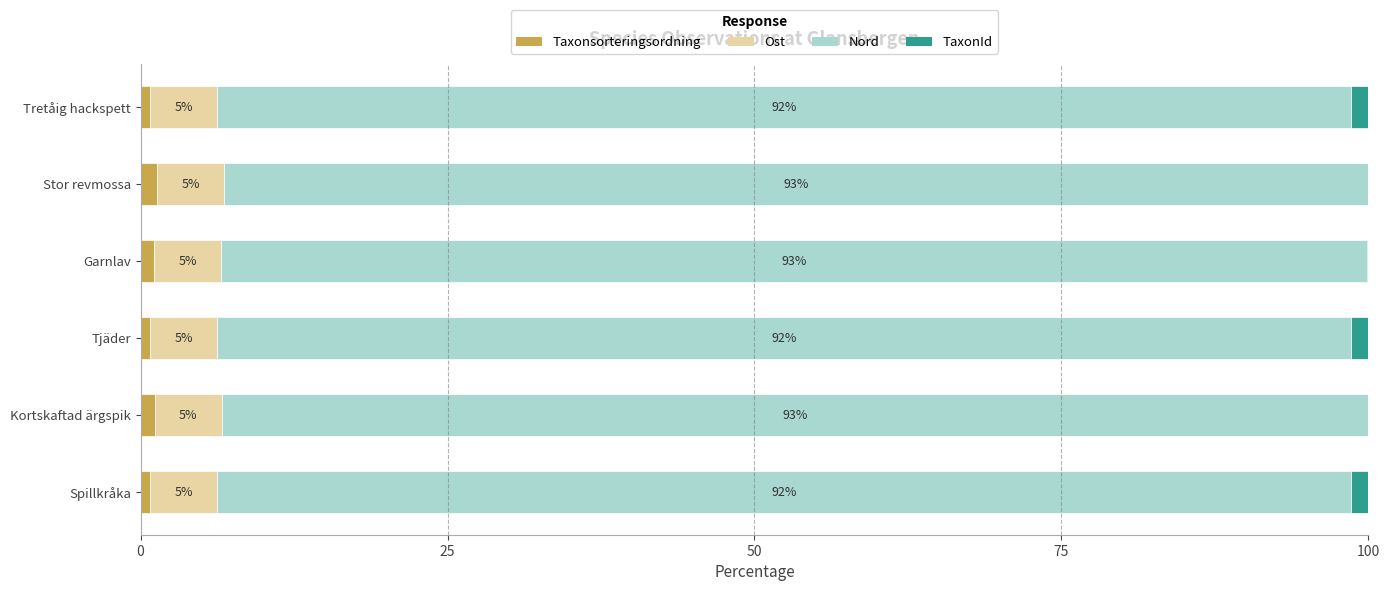

Count the number of categories in the chart.

6